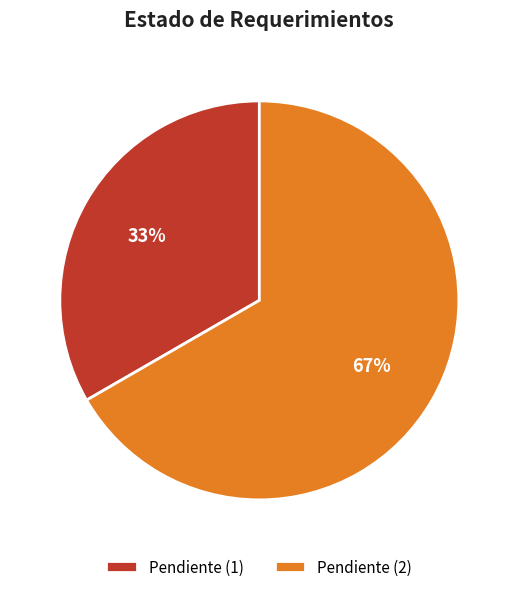

Which slice represents more than half of the pie?

Pendiente (2)